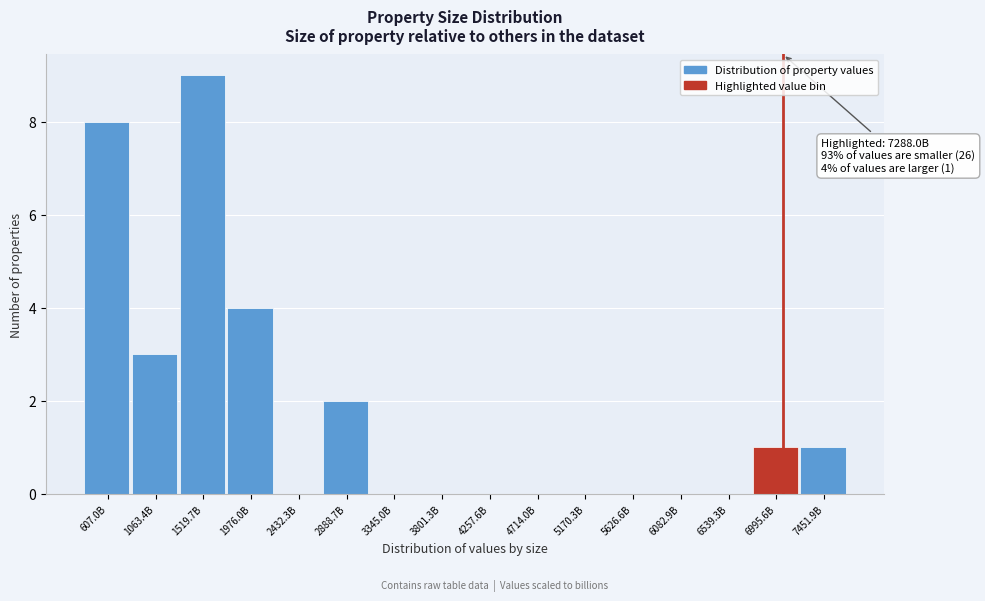

Reading left to right, transcribe all the data shown in this chart.

607.0B=8	1063.4B=3	1519.7B=9	1976.0B=4	2432.3B=0	2888.7B=2	3345.0B=0	3801.3B=0	4257.6B=0	4714.0B=0	5170.3B=0	5626.6B=0	6082.9B=0	6539.3B=0	6995.6B=1	7451.9B=1